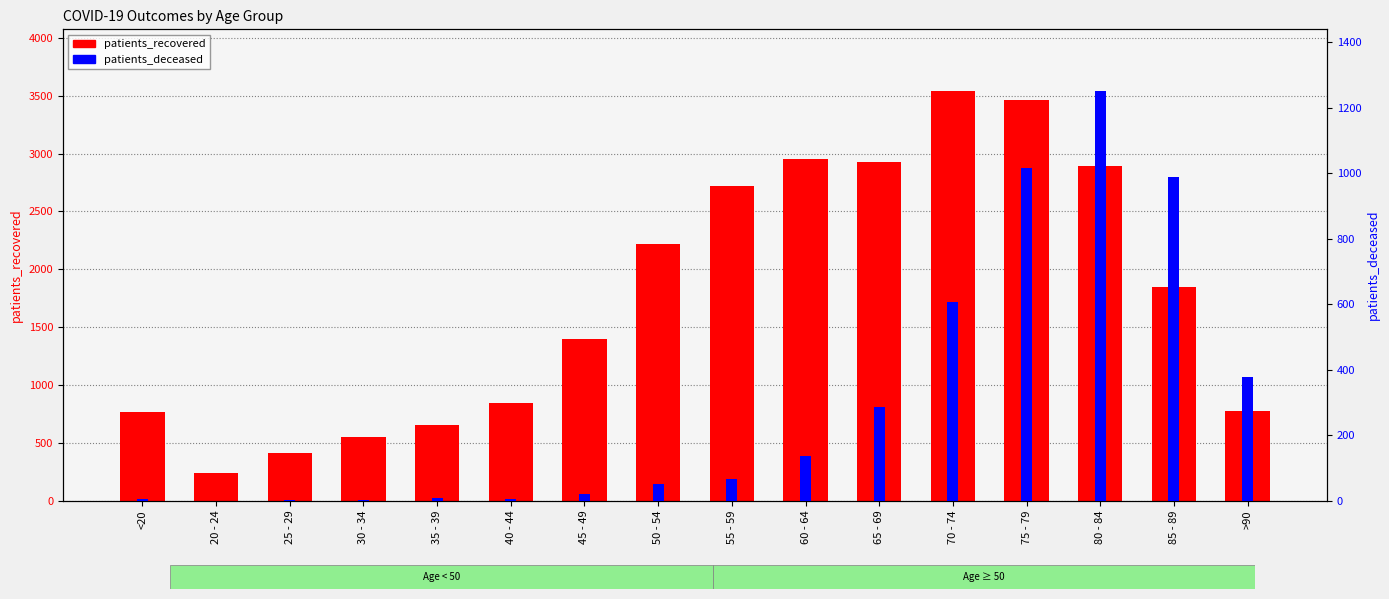

Is the value of patients_recovered at 35 - 39 greater than the value of patients_deceased at 80 - 84?

No